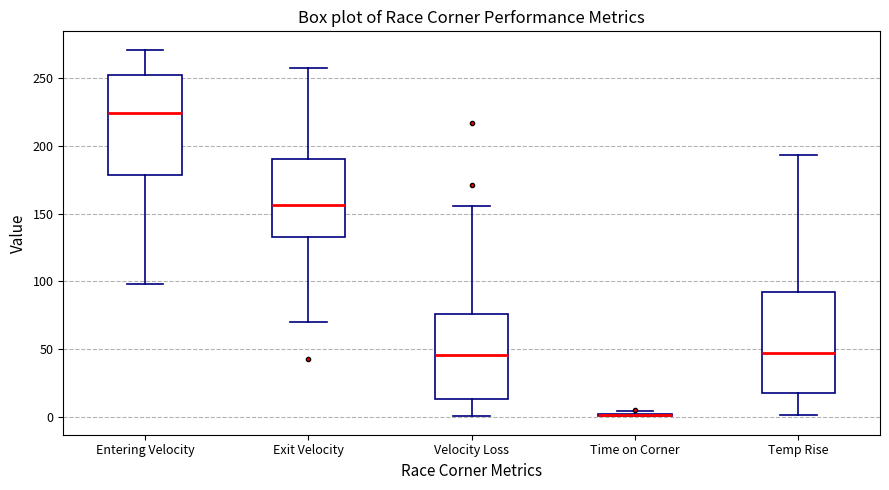

Where does the upper whisker of the box for Velocity Loss end on the y-axis? The values are not printed on the chart, so give them approximately, as read against the axis.

155